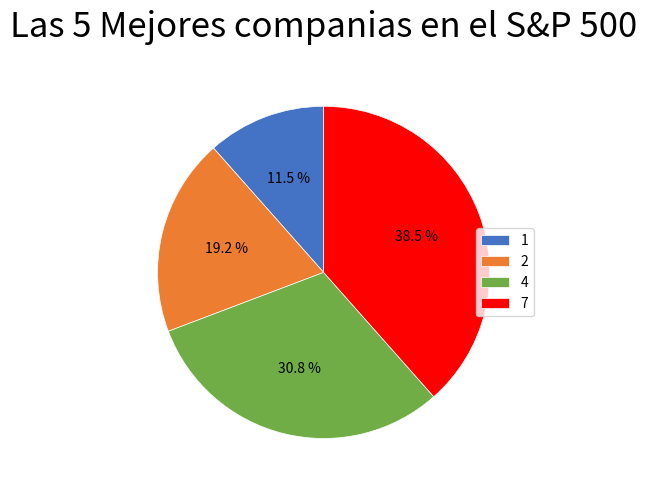

To the nearest percent, what is the average slice percentage?

25%